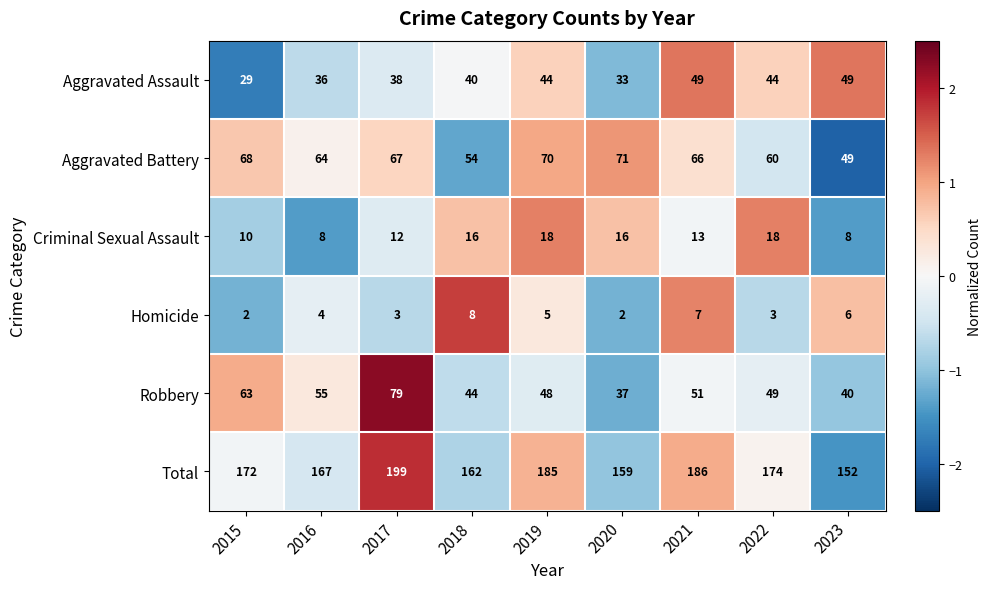

What is the difference between the maximum and minimum values in the Robbery series?

42